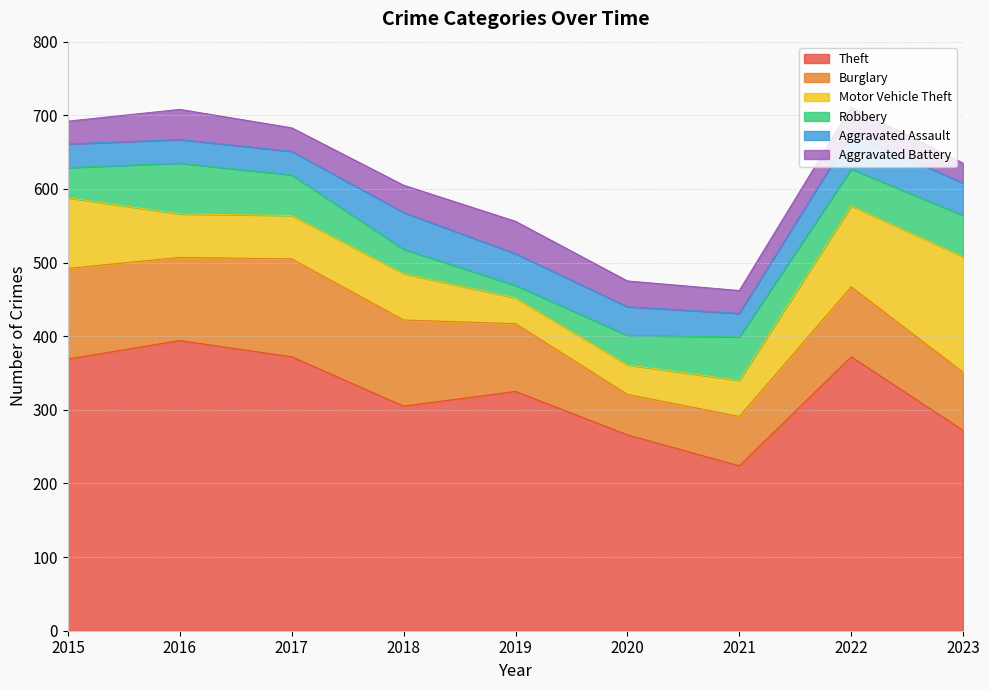

What are all the series names shown in the legend?

Theft, Burglary, Motor Vehicle Theft, Robbery, Aggravated Assault, Aggravated Battery